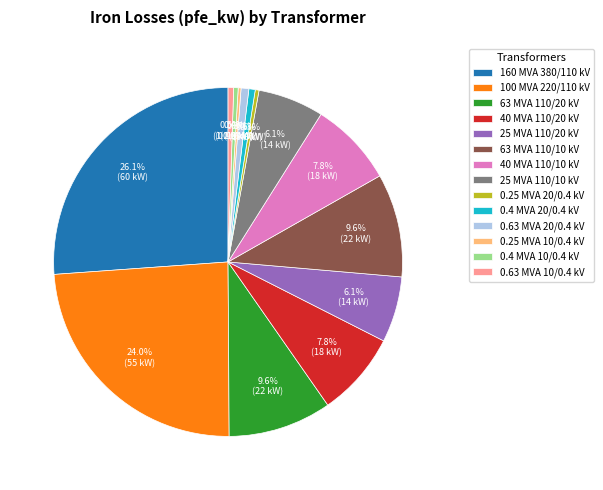

Do 0.4 MVA 20/0.4 kV and 25 MVA 110/20 kV together represent more than half of the pie?

No